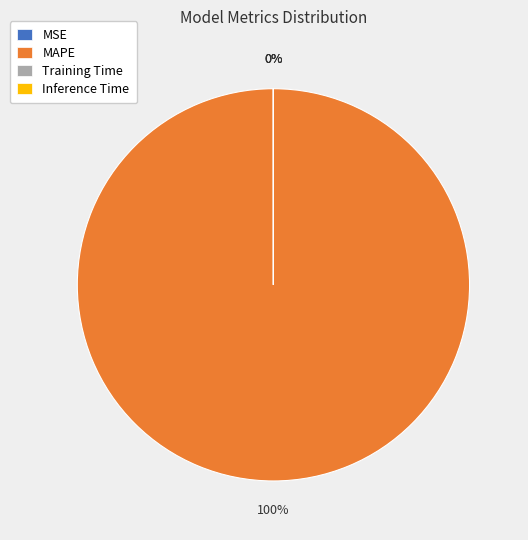

To the nearest percent, what is the difference between the largest and smallest slice percentages?

100%